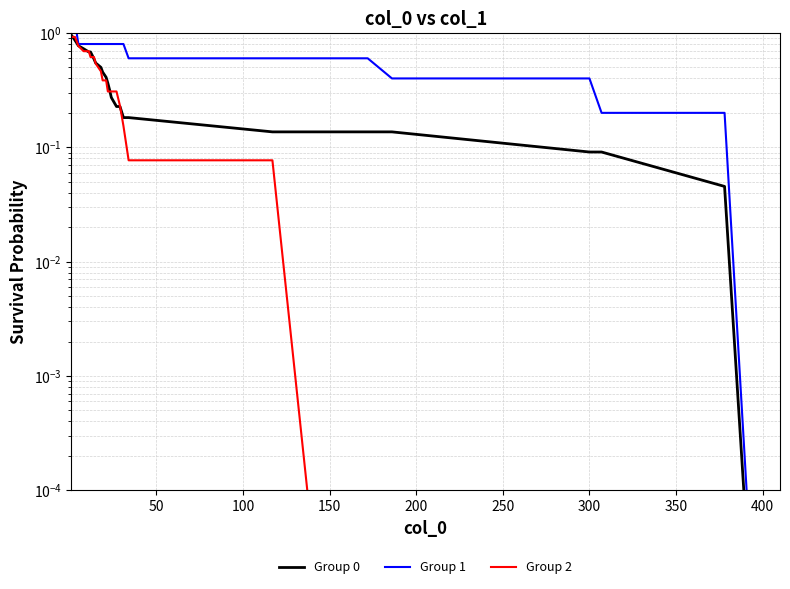

True or false: Group 1 and Group 0 intersect in this chart.

False